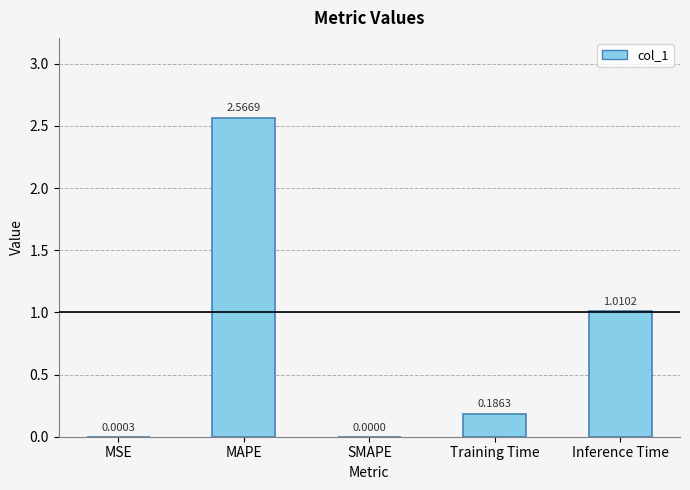

Which label corresponds to the largest value in the chart?

MAPE